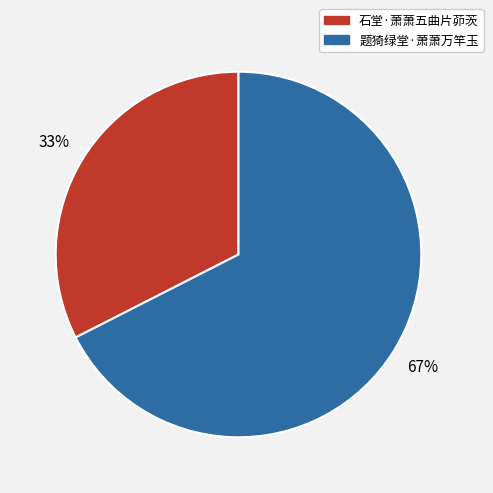

Which category accounts for the majority?

题猗绿堂·萧萧万竿玉